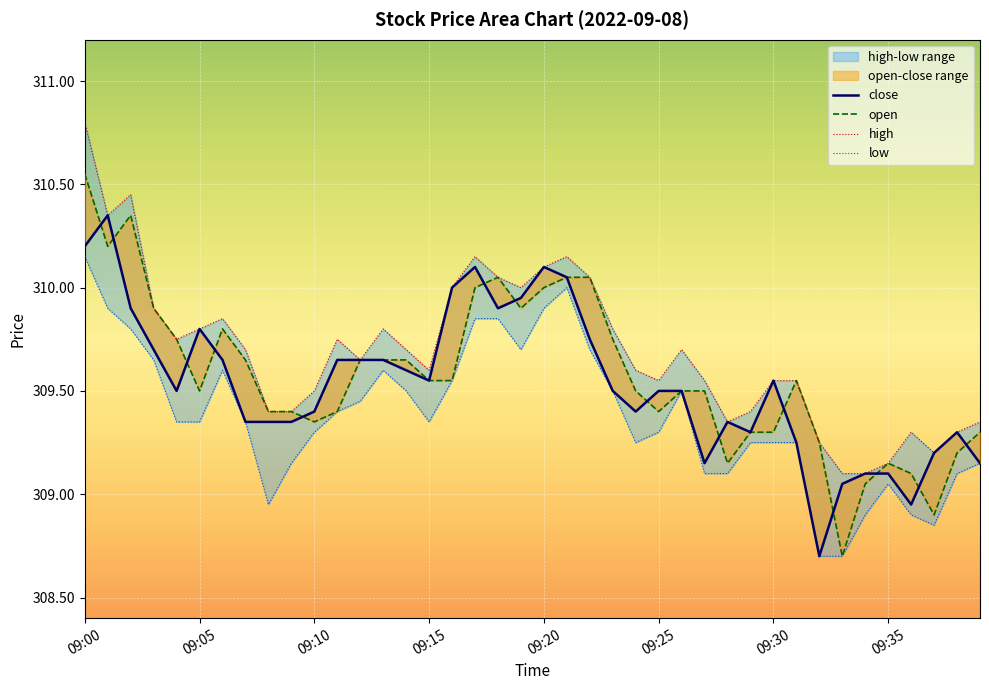

Reading left to right, what are all the values shown in this chart?

close: 310.2	310.4	309.9	309.7	309.5	309.8	309.6	309.4	309.4	309.4	309.4	309.6	309.6	309.6	309.6	309.6	310.0	310.1	309.9	309.9	310.1	310.1	309.8	309.5	309.4	309.5	309.5	309.1	309.4	309.3	309.6	309.2	308.7	309.1	309.1	309.1	308.9	309.2	309.3	309.1
open: 310.6	310.2	310.4	309.9	309.8	309.5	309.8	309.6	309.4	309.4	309.4	309.4	309.6	309.6	309.6	309.6	309.6	310.0	310.1	309.9	310.0	310.1	310.1	309.8	309.5	309.4	309.5	309.5	309.1	309.3	309.3	309.6	309.2	308.7	309.1	309.1	309.1	308.9	309.2	309.3
high: 310.8	310.4	310.4	309.9	309.8	309.8	309.9	309.7	309.4	309.4	309.5	309.8	309.6	309.8	309.7	309.6	310.0	310.1	310.1	310.0	310.1	310.1	310.1	309.8	309.6	309.6	309.7	309.6	309.4	309.4	309.6	309.6	309.2	309.1	309.1	309.1	309.3	309.2	309.3	309.4
low: 310.1	309.9	309.8	309.6	309.4	309.4	309.6	309.4	308.9	309.1	309.3	309.4	309.4	309.6	309.5	309.4	309.6	309.9	309.9	309.7	309.9	310.0	309.7	309.5	309.2	309.3	309.5	309.1	309.1	309.2	309.2	309.2	308.7	308.7	308.9	309.1	308.9	308.9	309.1	309.1